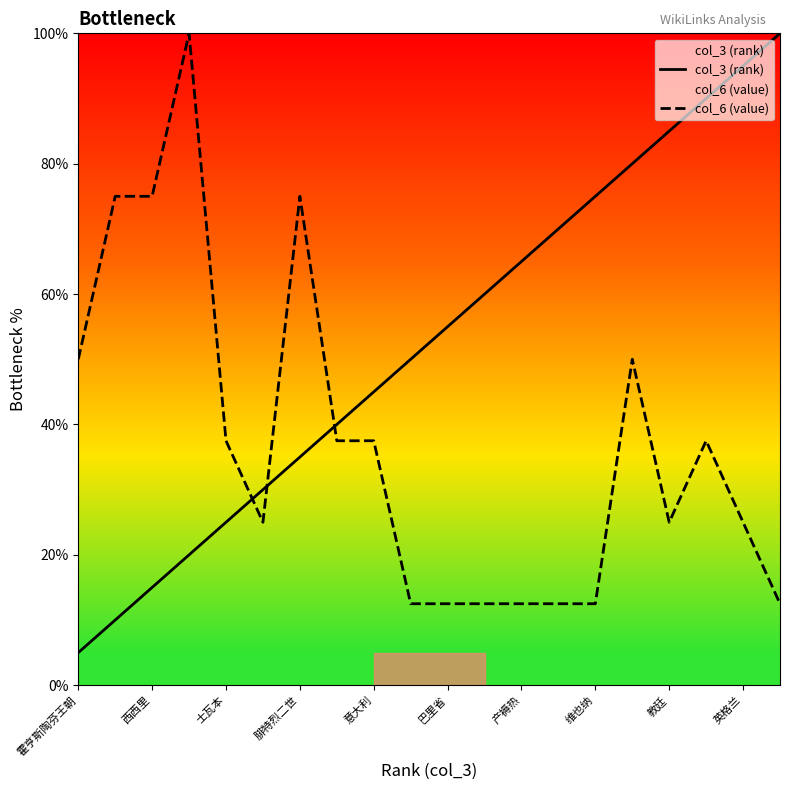

At 教廷, list the series in order from smallest to largest.

col_6 (value), col_3 (rank)